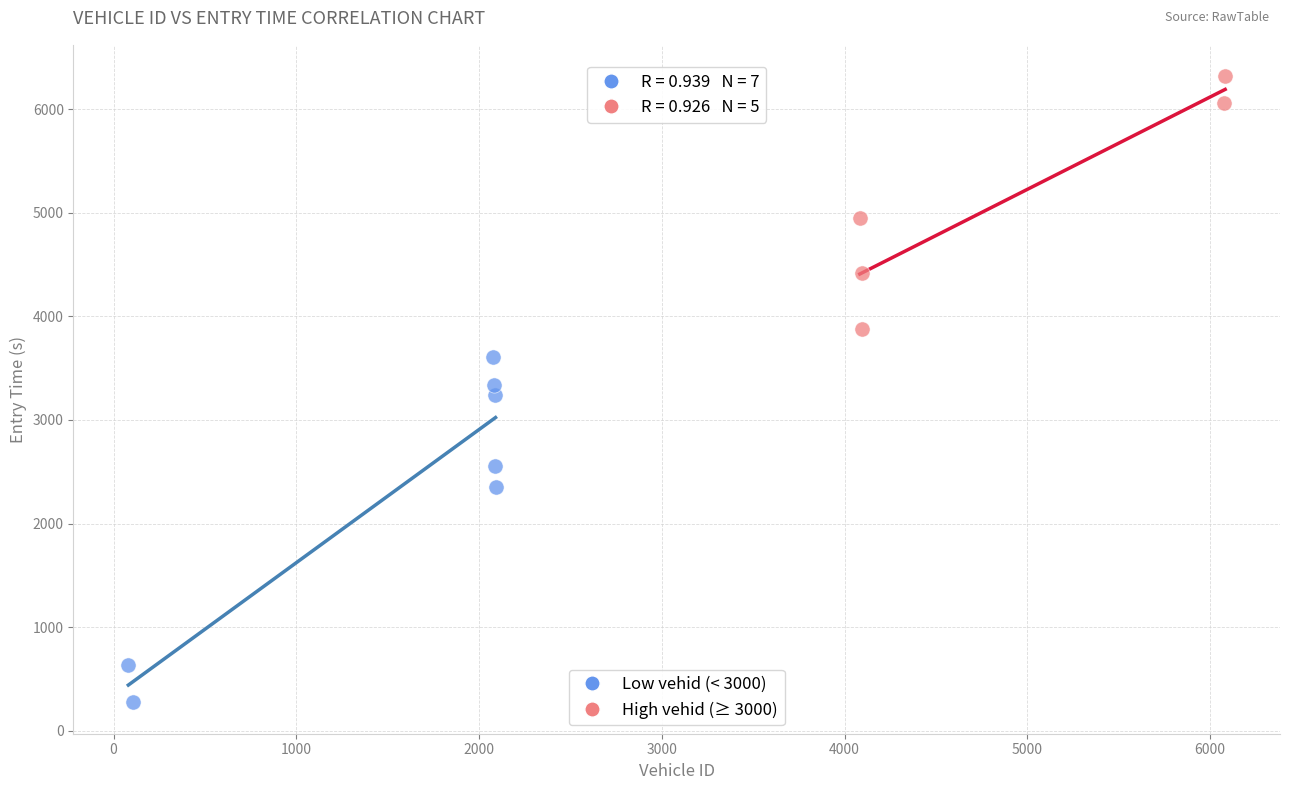

Which series contains the lowest Y value?

Low vehid (< 3000)